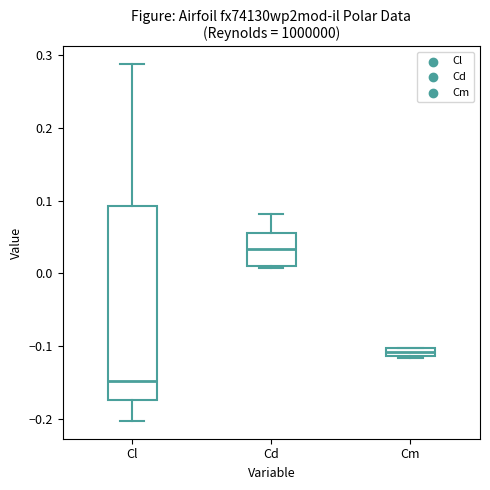

Where is the upper edge of the box for Cd on the y-axis? The values are not printed on the chart, so give them approximately, as read against the axis.

0.06